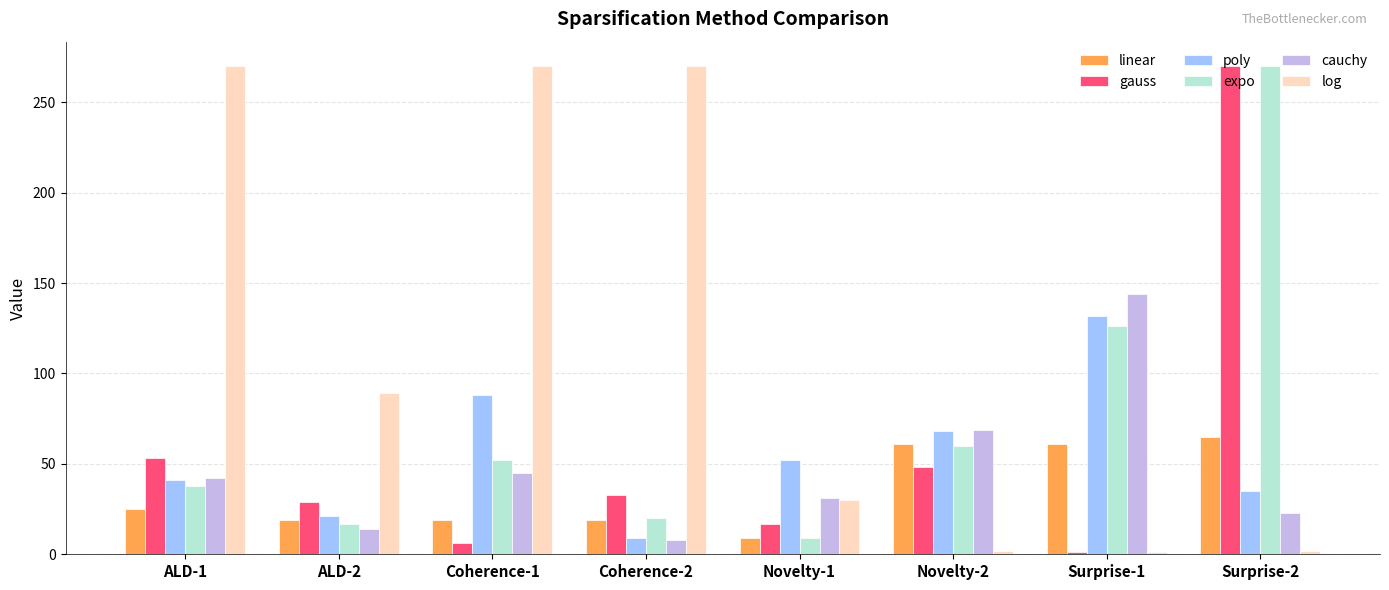

Are the bars horizontal?

No